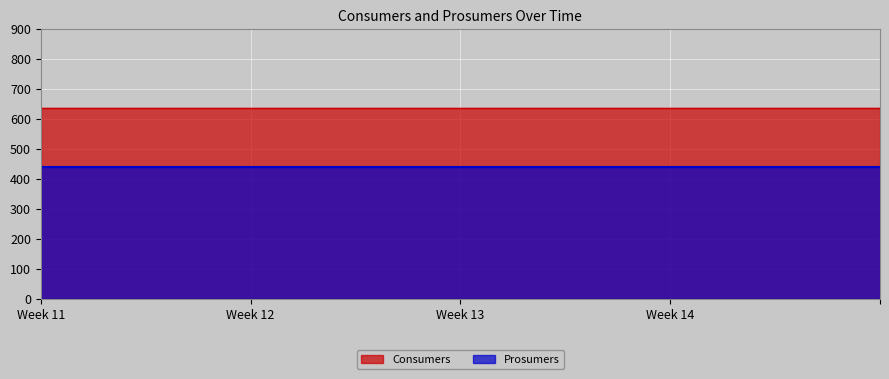

What are all the series names shown in the legend?

Consumers, Prosumers